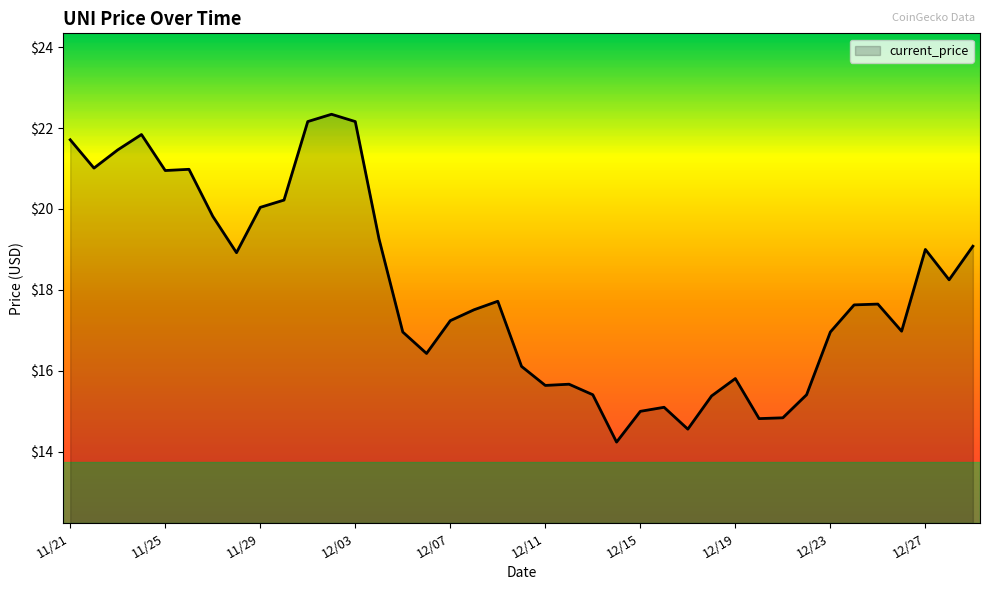

What is the difference between the maximum and minimum values?

8.1